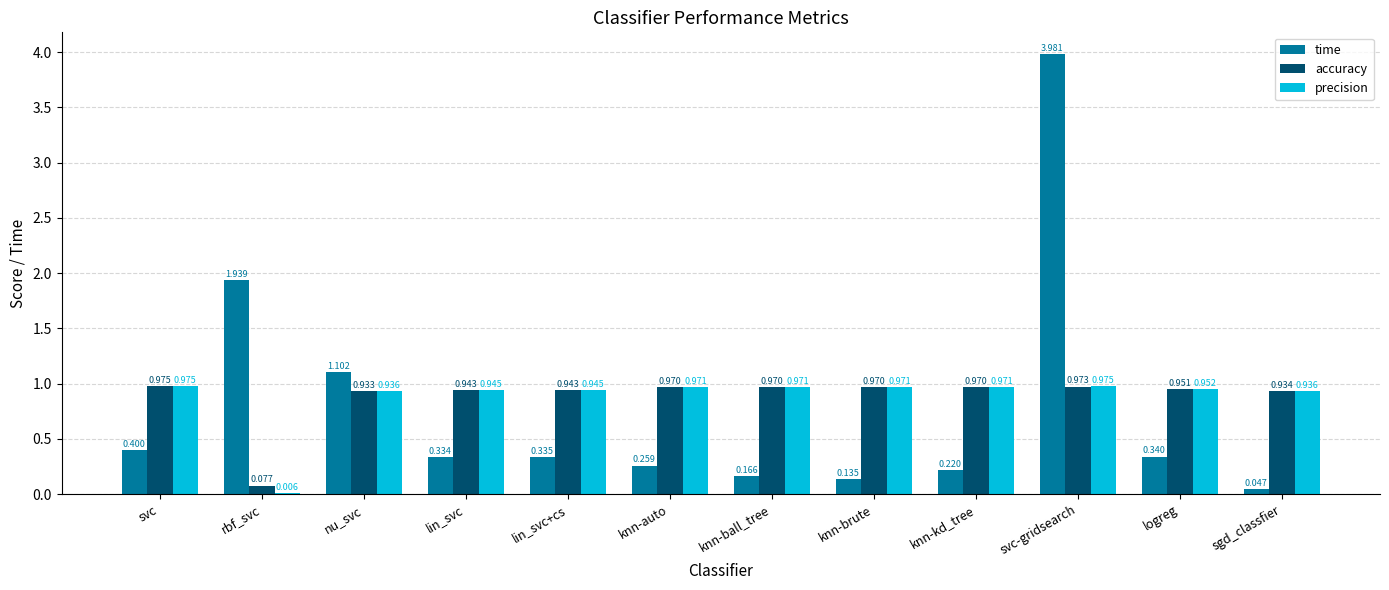

Which series changed the most between lin_svc and logreg?

accuracy